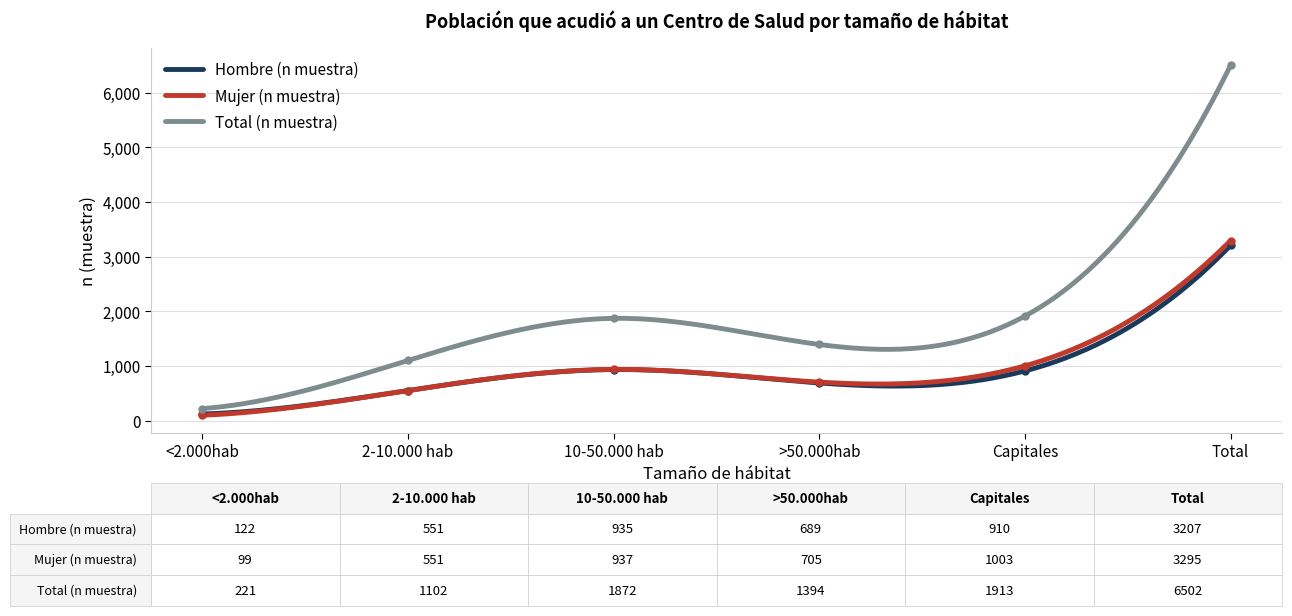

How many values in the Total (n muestra) series are below 1872?

3